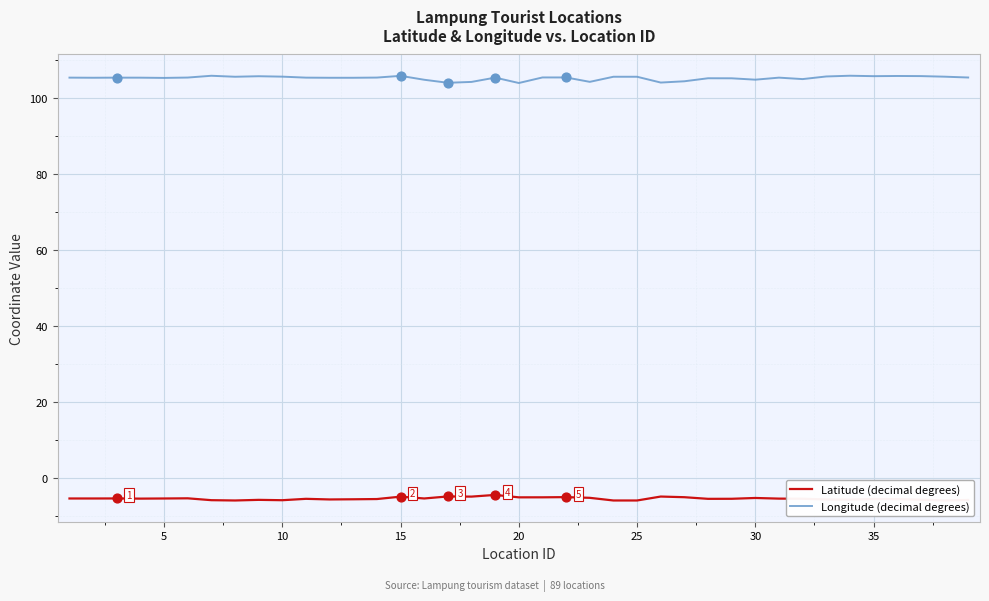

Rank the series by their maximum value, from lowest to highest.

Latitude (decimal degrees), Longitude (decimal degrees)